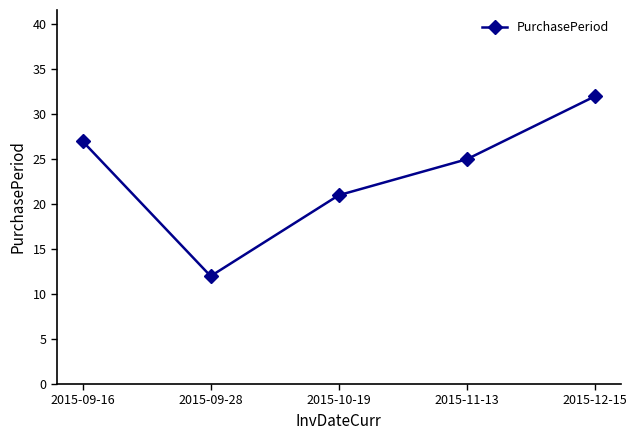

Rank the categories by value from highest to lowest.

2015-12-15, 2015-09-16, 2015-11-13, 2015-10-19, 2015-09-28